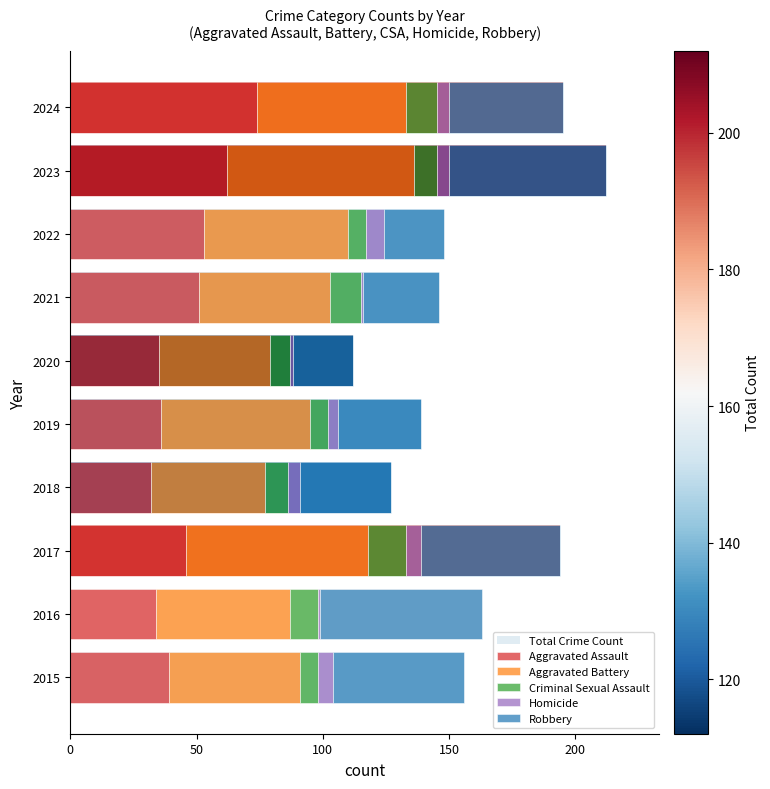

What is the sum of all Robbery values?

425